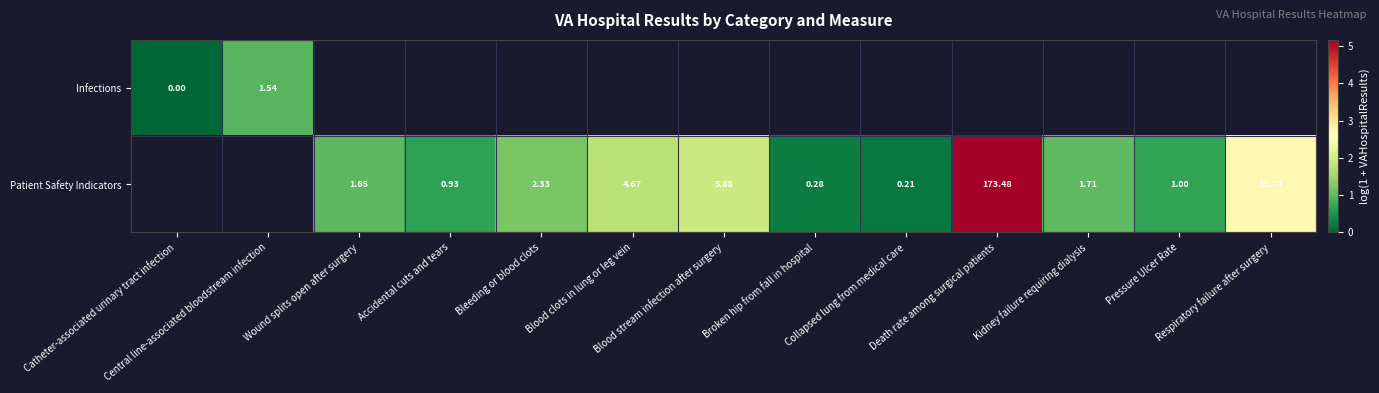

Is the value of Patient Safety Indicators at Catheter-associated urinary tract infection greater than the value of Infections at Bleeding or blood clots?

No